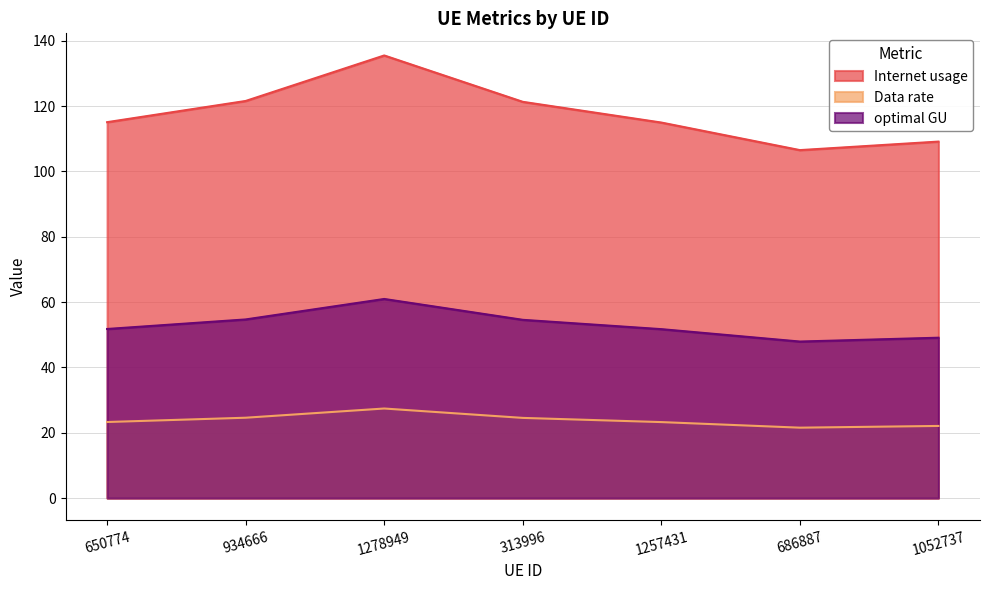

What is the label of the 3rd point from the right?

1257431